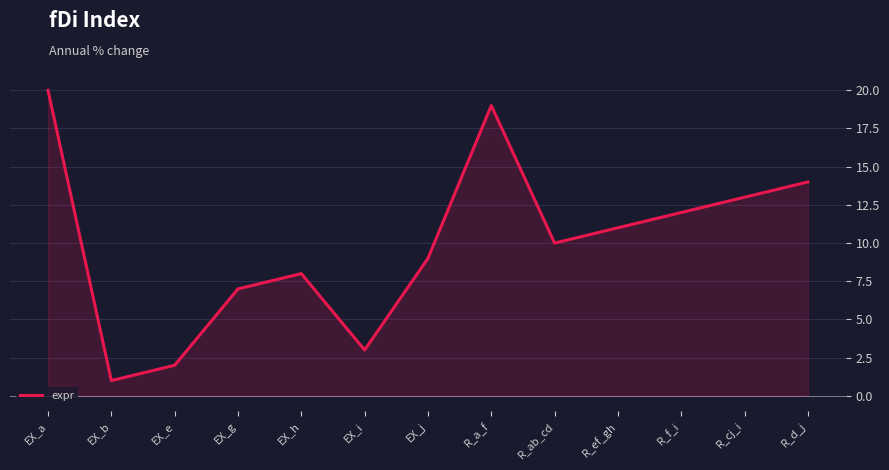

What is the ratio of the value at R_f_i to the value at EX_b?

12.0